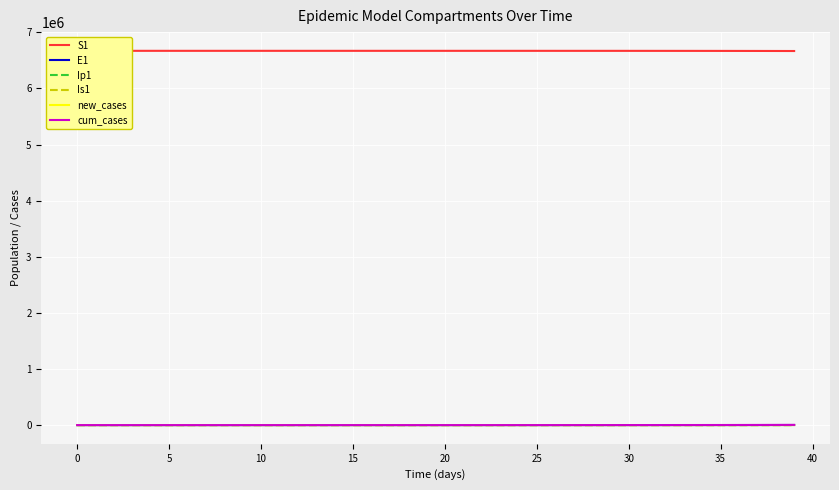

True or false: new_cases has more than 2 points higher than both neighbors.

False